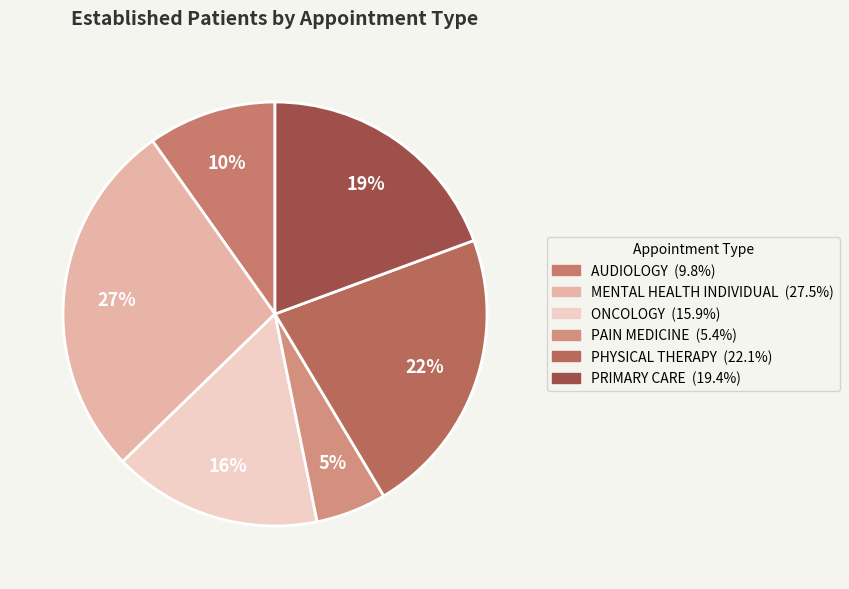

Rank the categories by value from highest to lowest.

MENTAL HEALTH INDIVIDUAL, PHYSICAL THERAPY, PRIMARY CARE, ONCOLOGY, AUDIOLOGY, PAIN MEDICINE